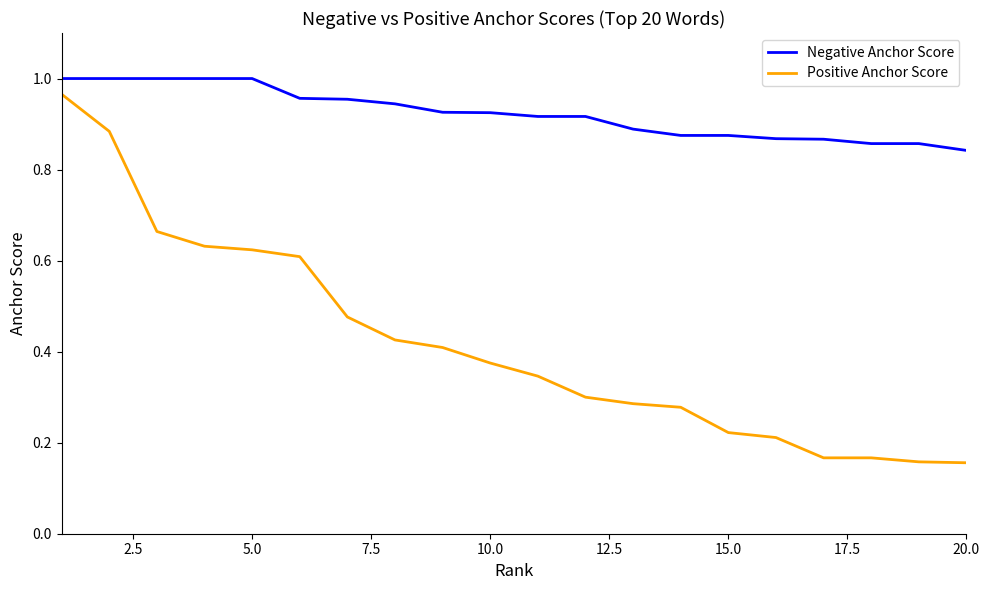

Rank the series by their average value, from lowest to highest.

Positive Anchor Score, Negative Anchor Score